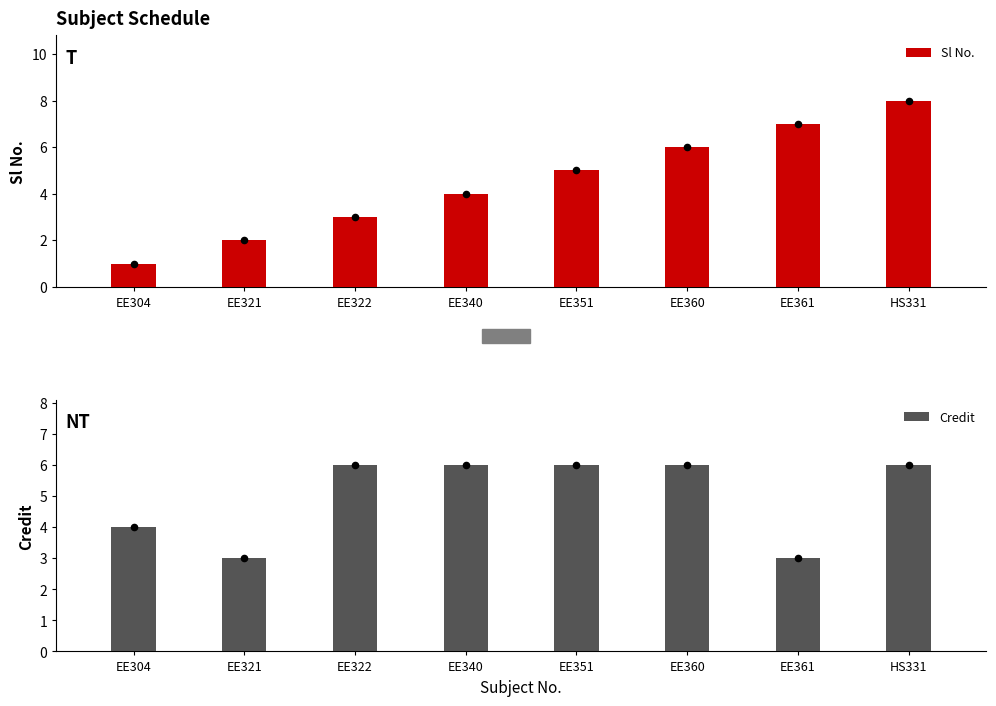

What are all the series names shown in the legend?

Sl No., Credit